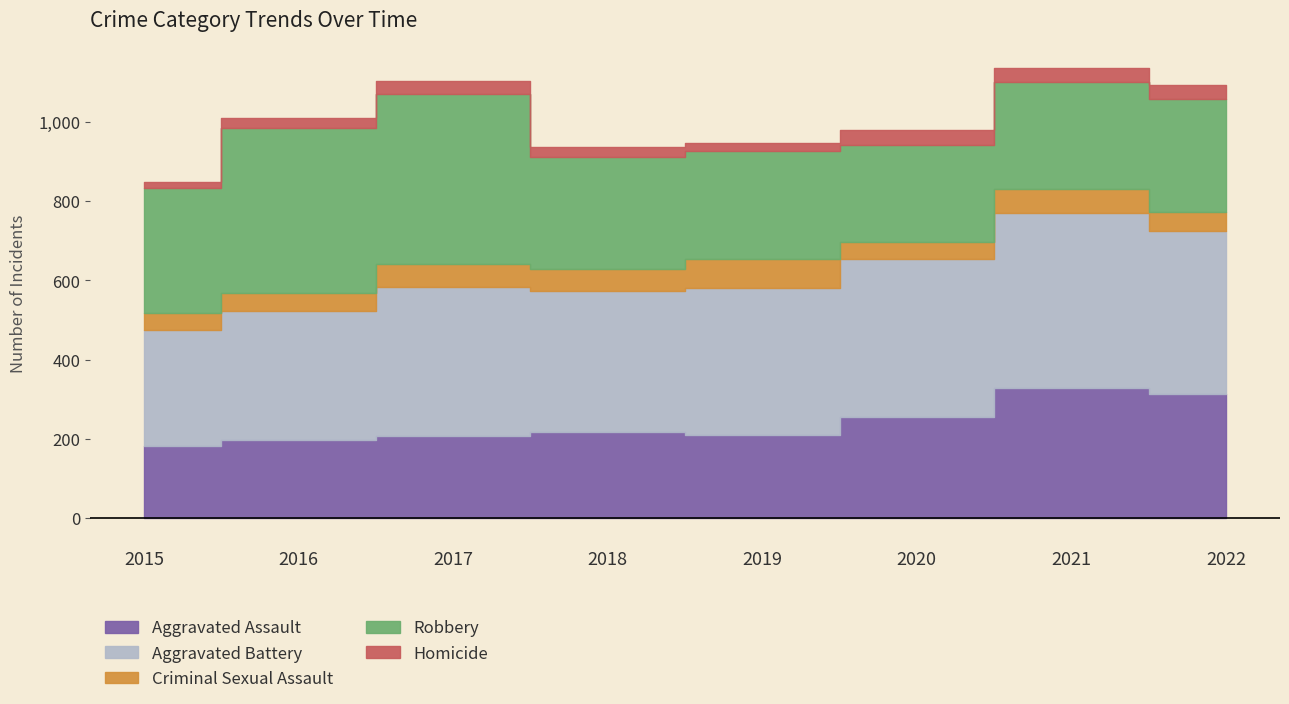

How many data points in Aggravated Assault are above 216?

3